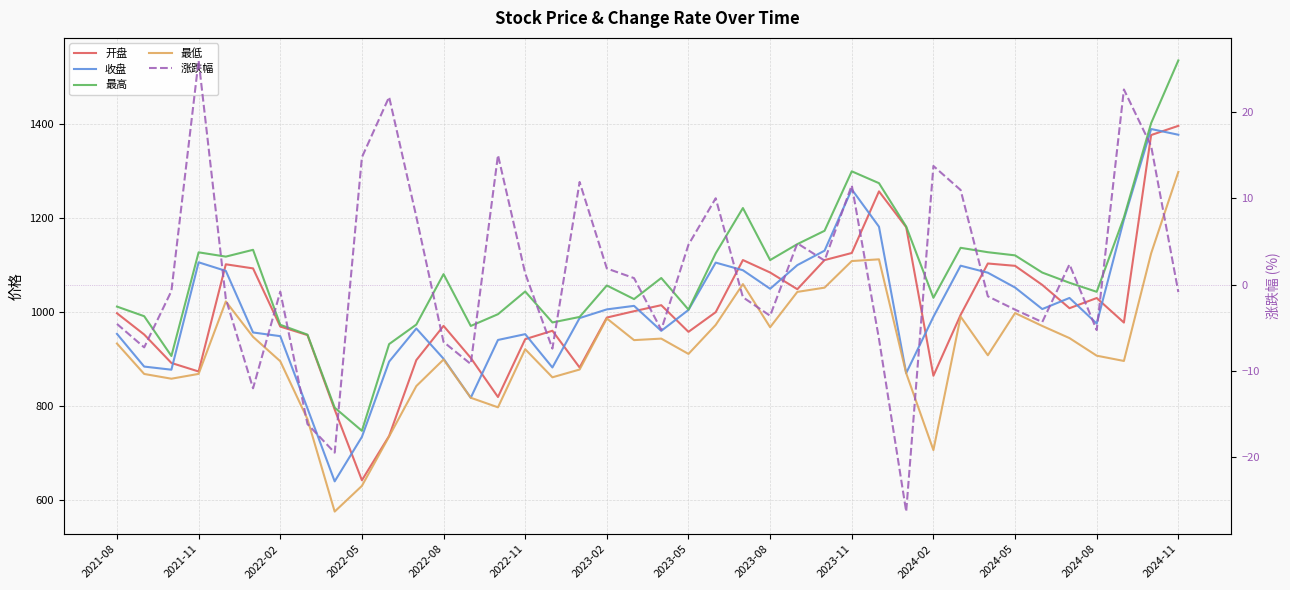

Does the chart have visible grid lines?

Yes